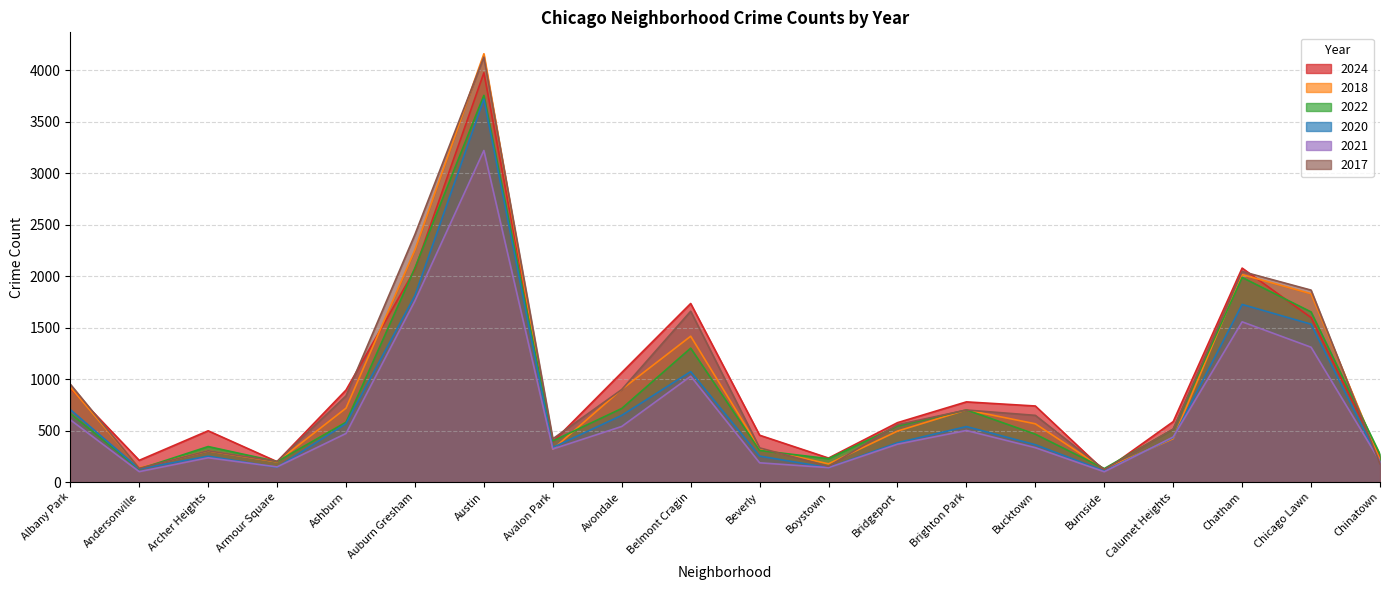

How many distinct data groups are displayed?

6